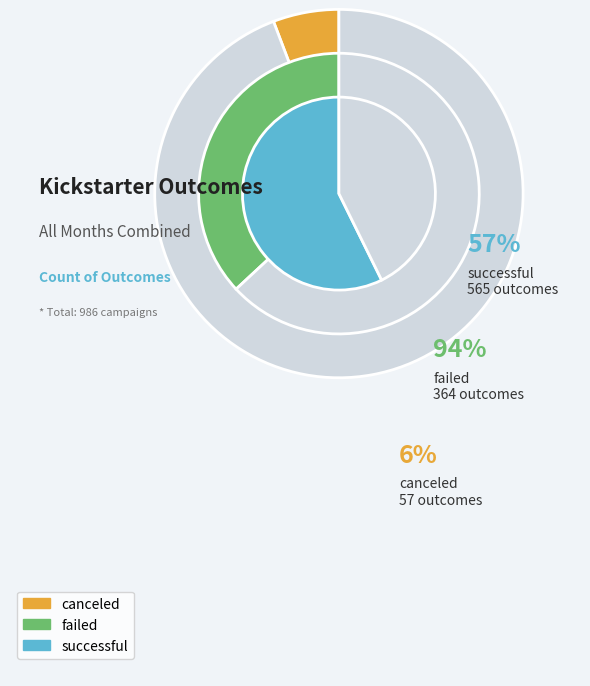

Does successful represent more than half of the total?

Yes